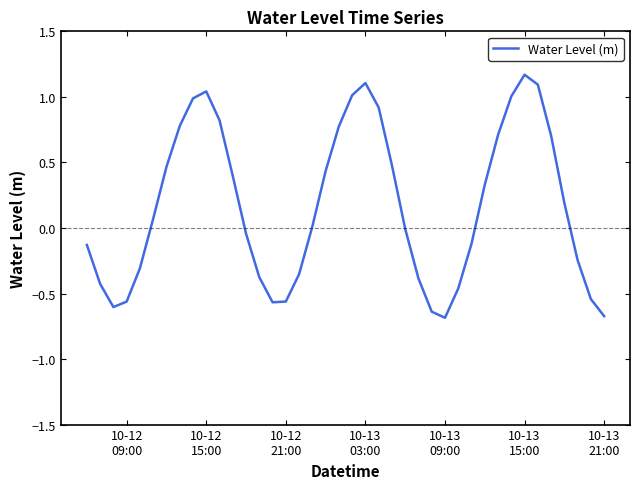

What is the difference between the maximum and minimum values?

1.9